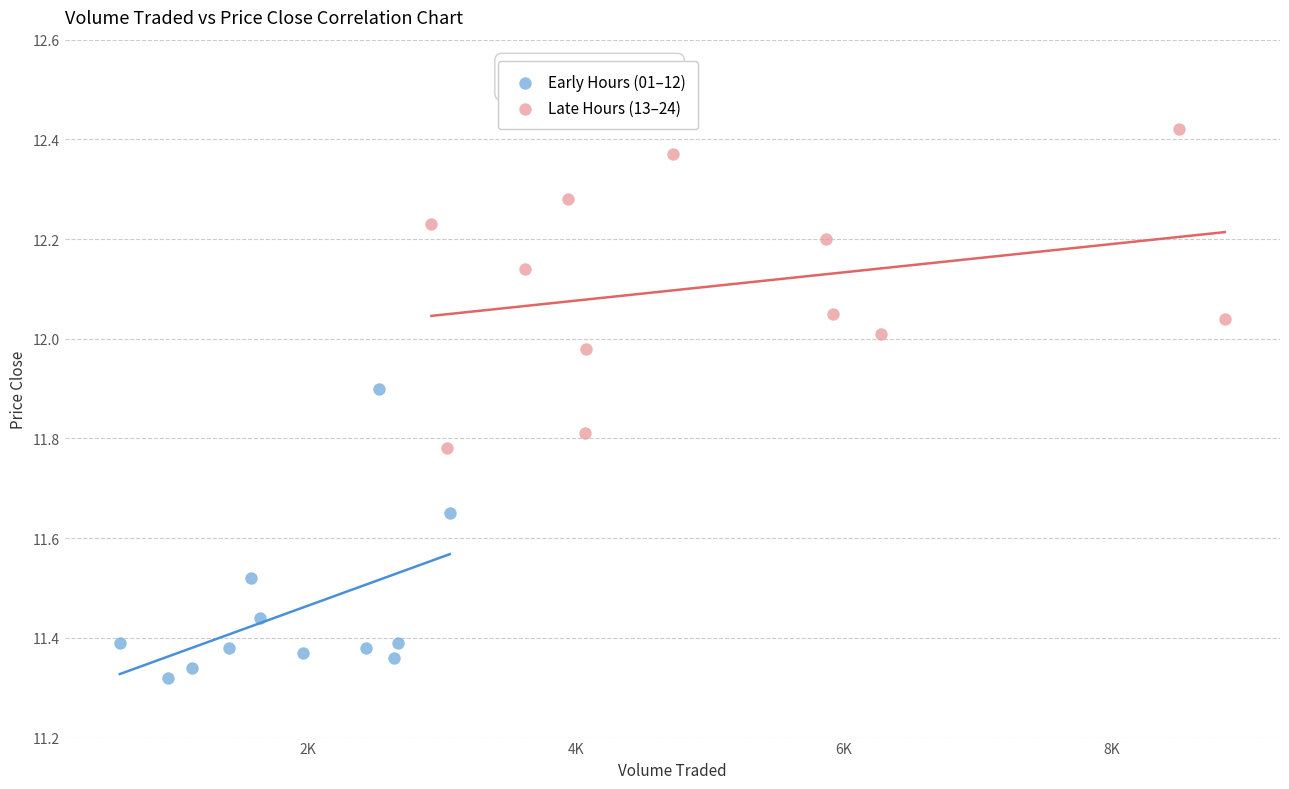

Which series reaches the maximum Y coordinate?

Late Hours (13–24)